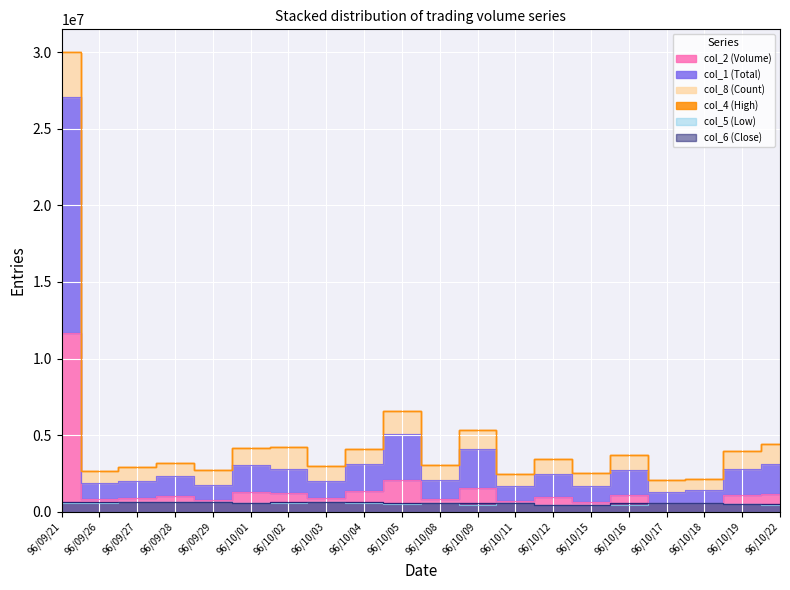

True or false: col_2 (Volume) has a value of 1641451.8 at 96/09/28.

False